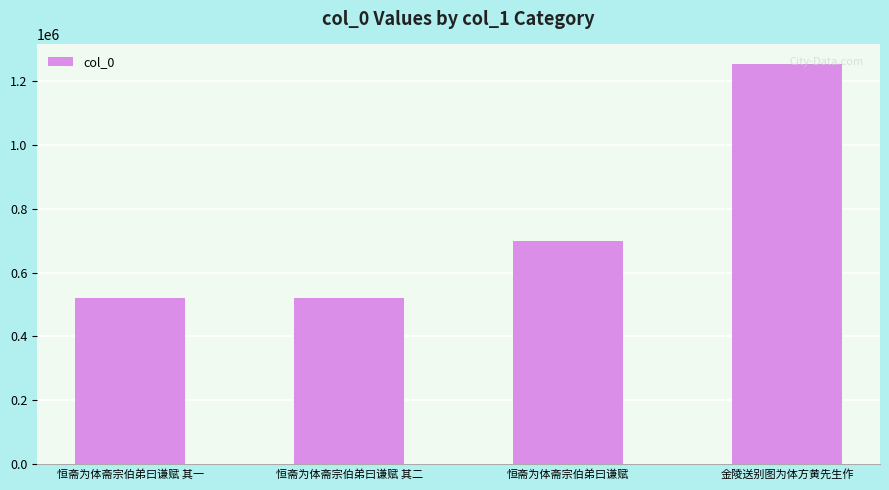

What is the difference between the maximum and minimum values?

730146